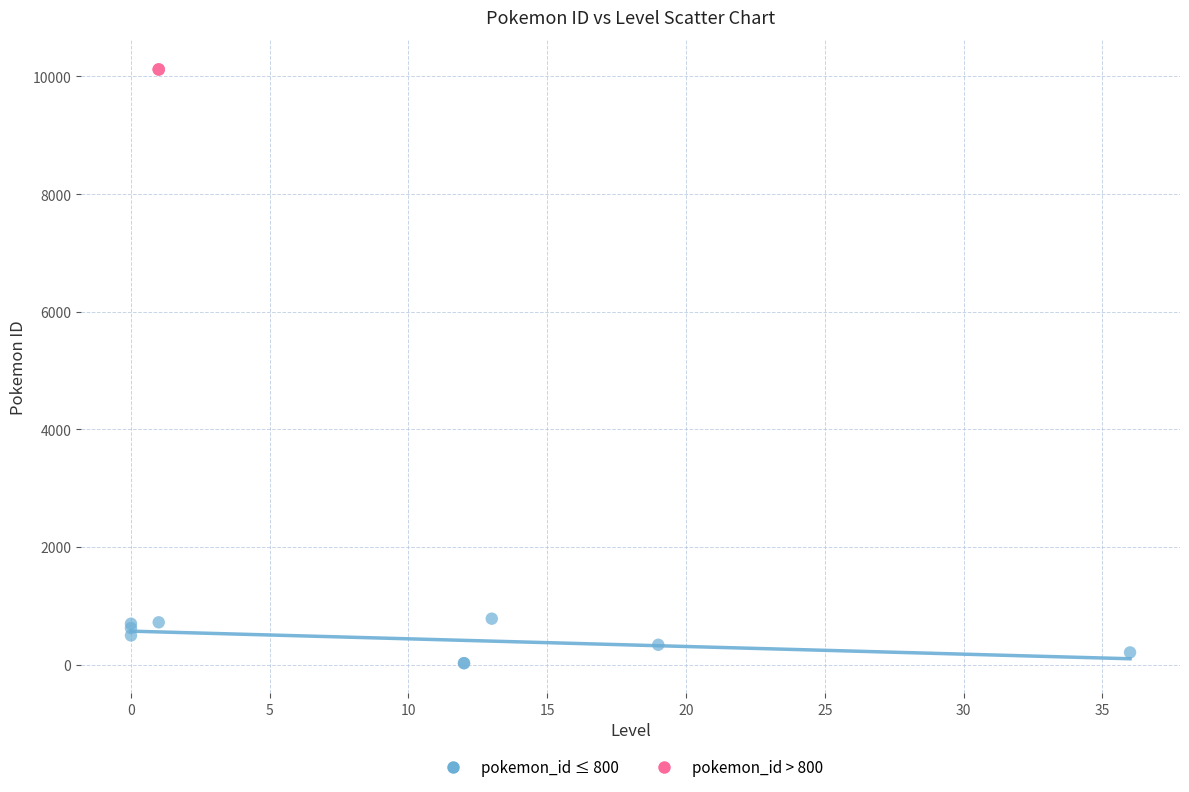

Which series has the widest spread of Y values?

pokemon_id ≤ 800